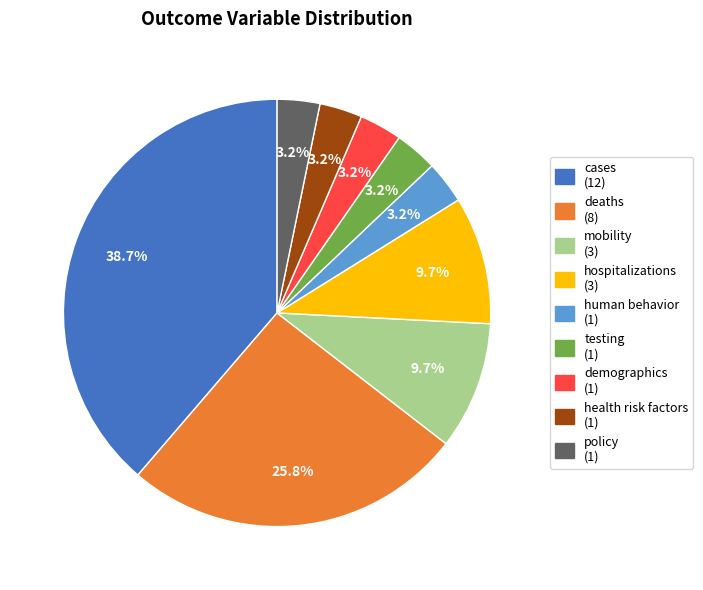

How much of the chart is everything except demographics?

96.8%